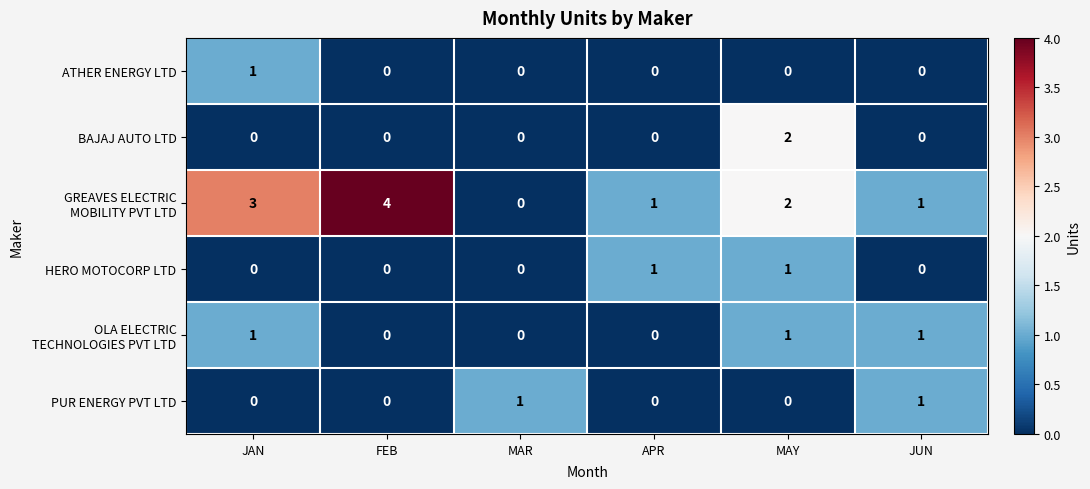

What is the total value across all series at FEB?

4